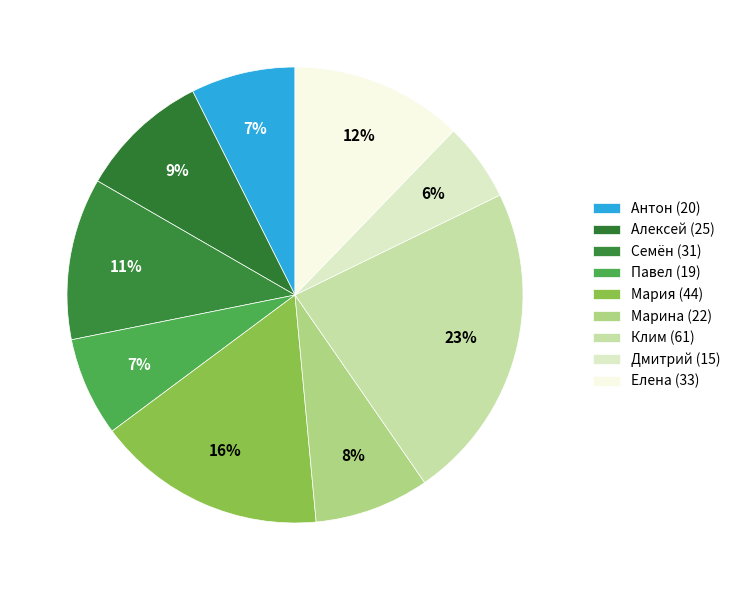

To the nearest percent, what is the average slice percentage?

11%